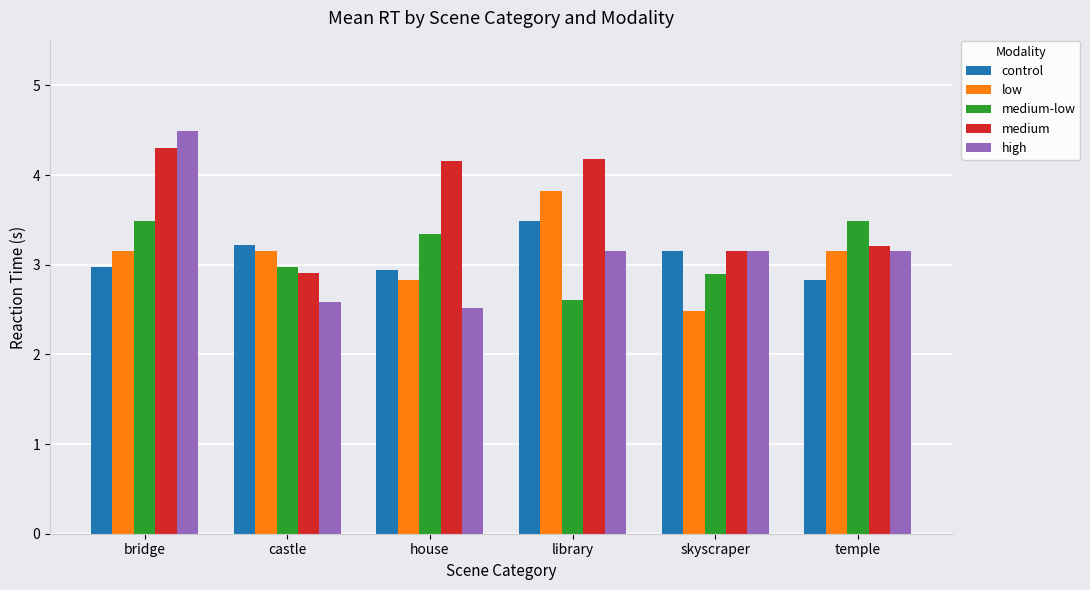

Read the medium-low value at temple.

3.5